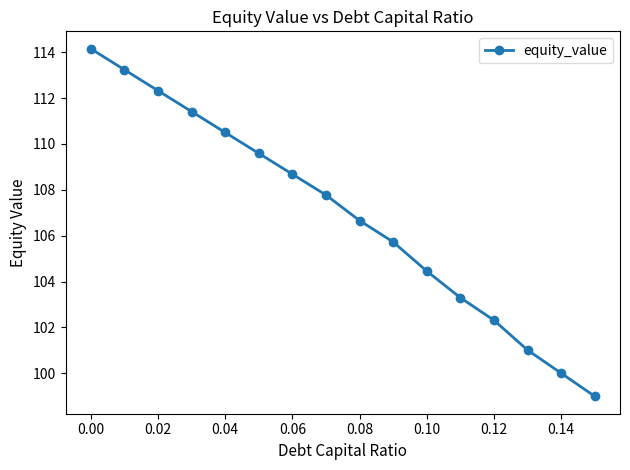

What is the value of the 11th point from the left?

104.5